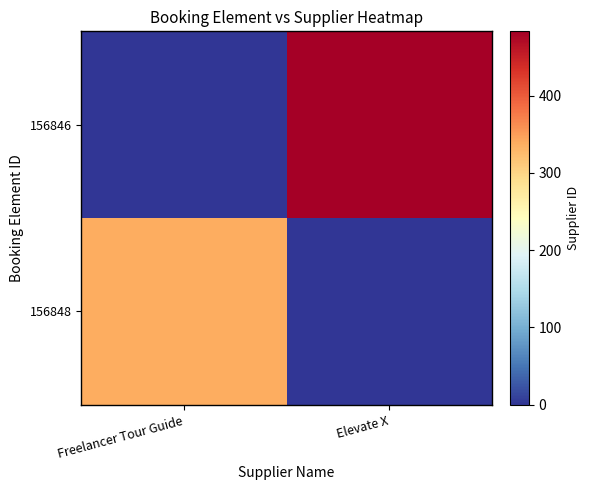

What is the greatest value displayed?

483